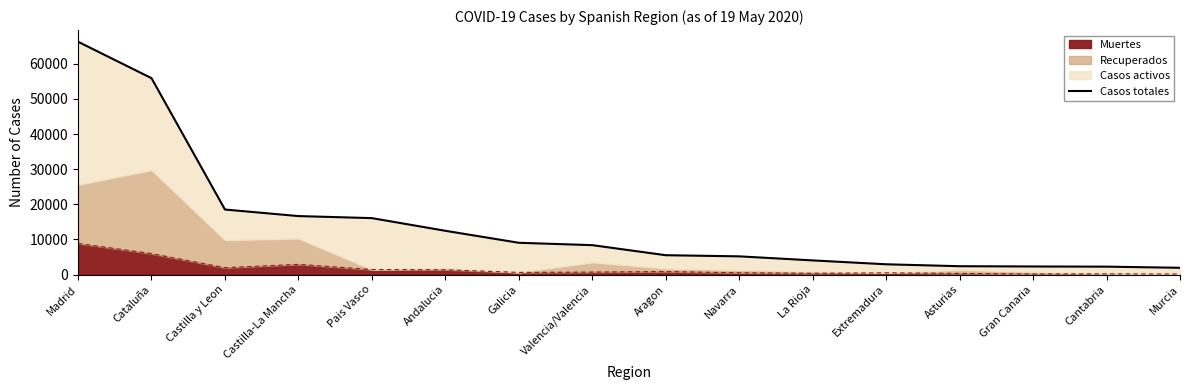

List the labels in order of value, smallest first.

Murcia, Cantabria, Gran Canaria, Asturias, Extremadura, La Rioja, Navarra, Aragon, Valencia/Valencia, Galicia, Andalucia, Pais Vasco, Castilla-La Mancha, Castilla y Leon, Cataluña, Madrid